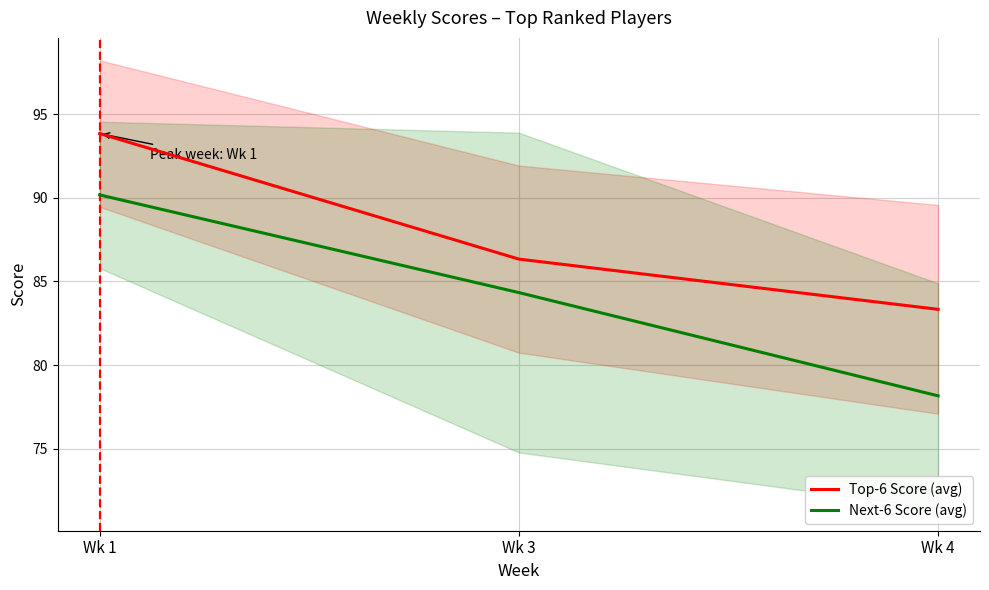

What is the total value across all series at Wk 3?

170.7